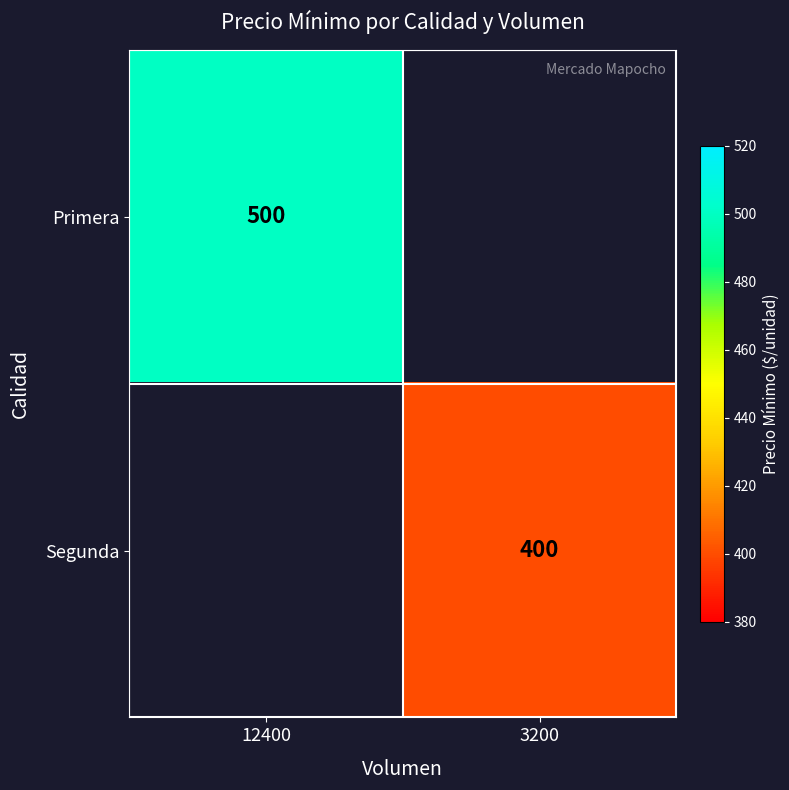

At how many categories does at least one series exceed 463?

1